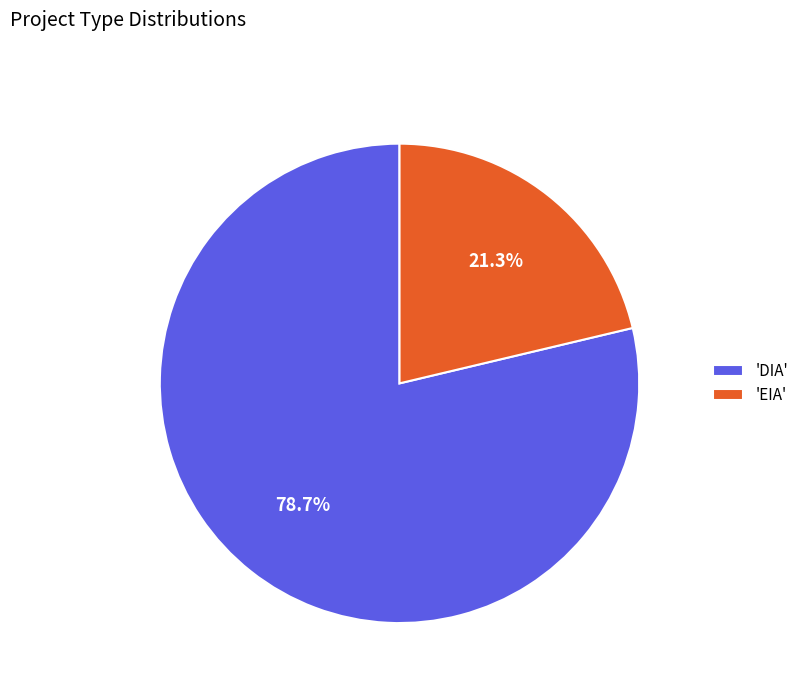

How much of the chart is everything except 'EIA'?

78.7%